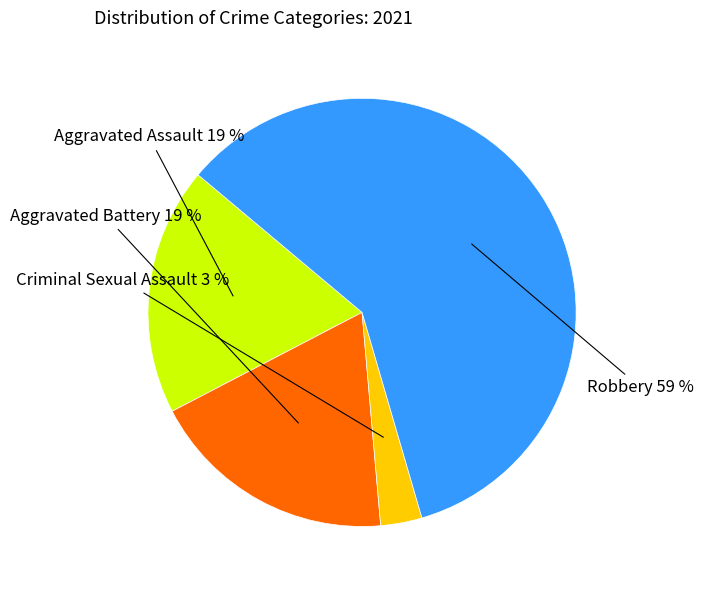

To the nearest percent, what percentage of the pie is Criminal Sexual Assault?

3%